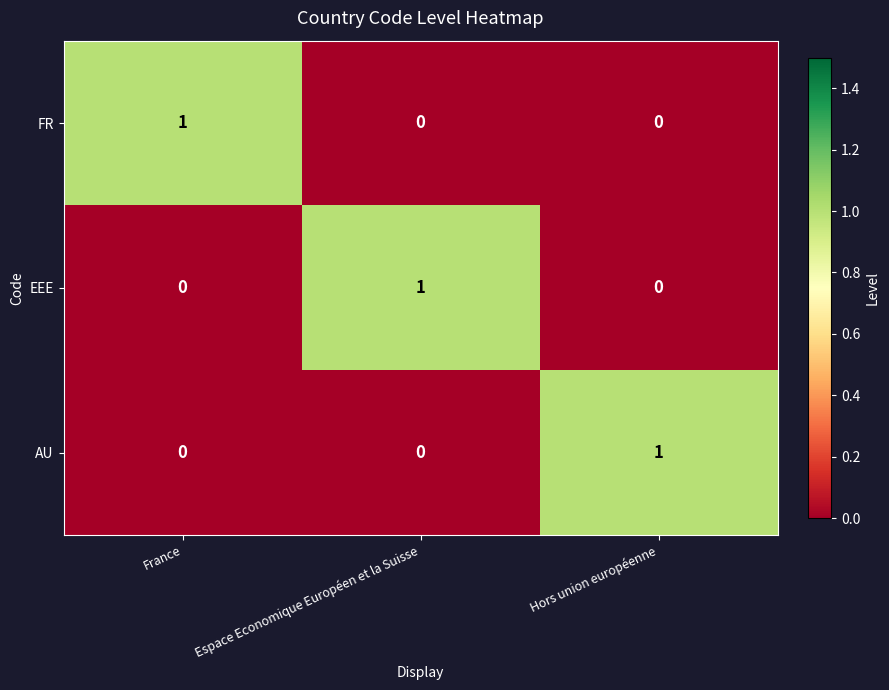

What is the difference between the highest and lowest values at France?

1